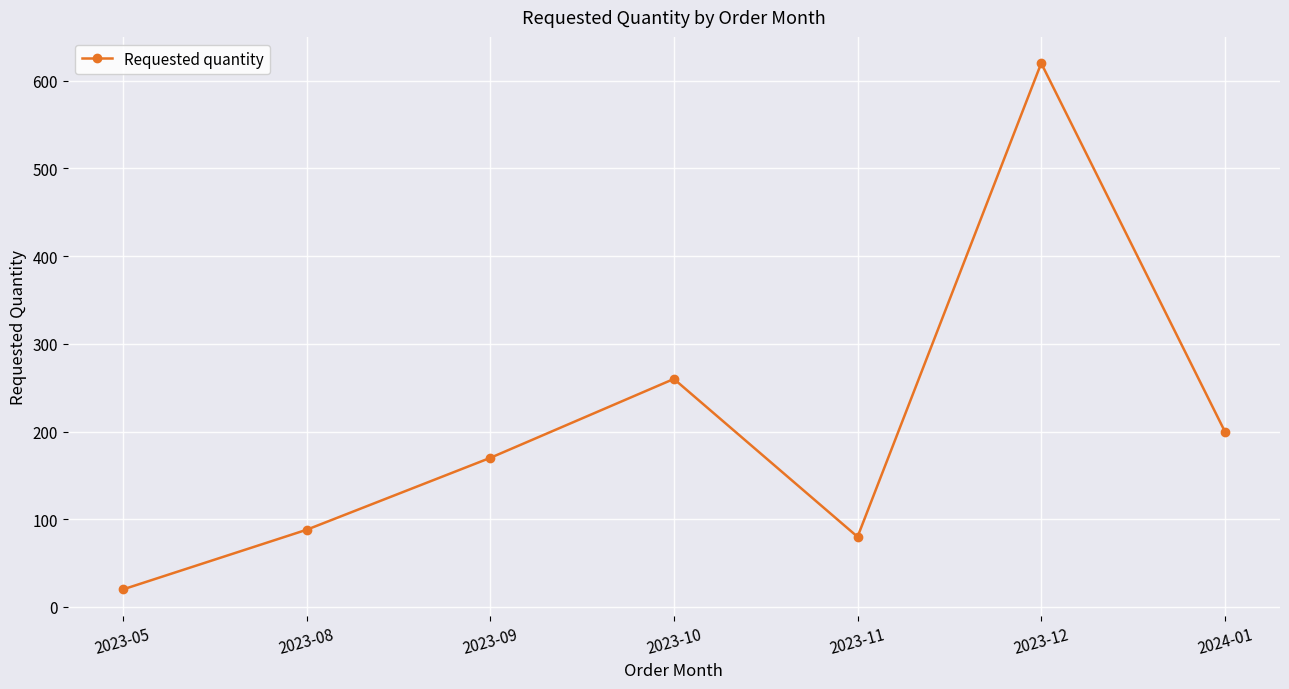

At which category does the chart reach its minimum across all series?

2023-05